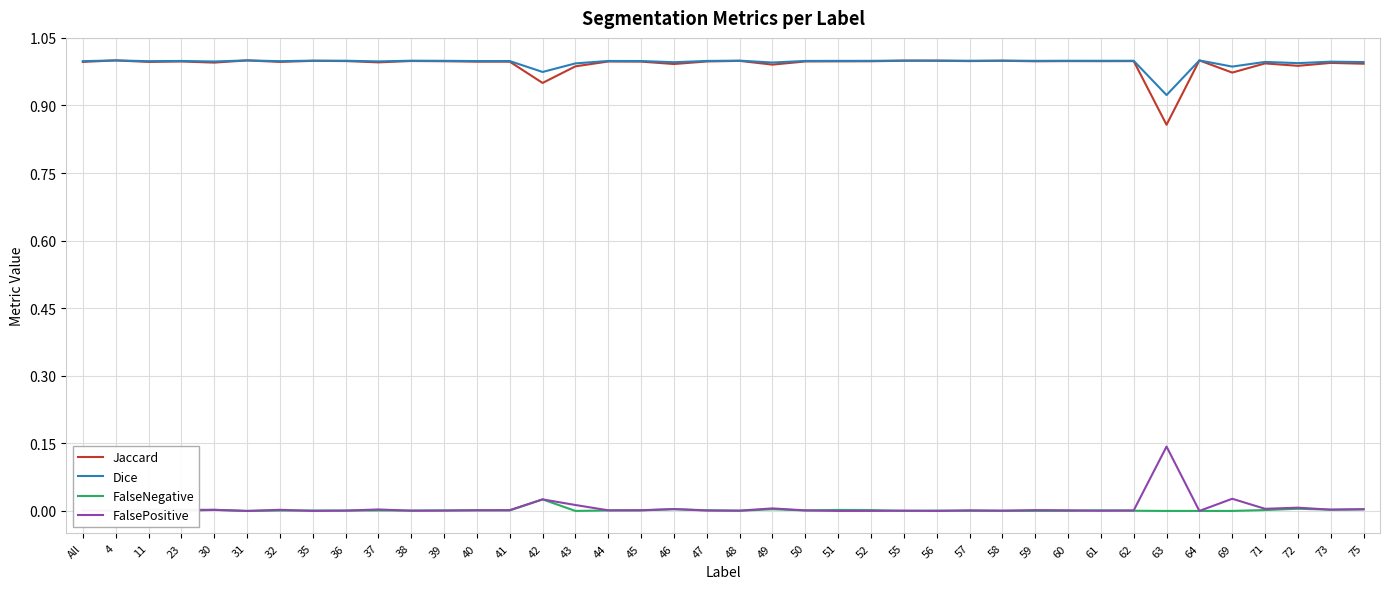

Between 42 and 64, which series saw the biggest shift?

Jaccard